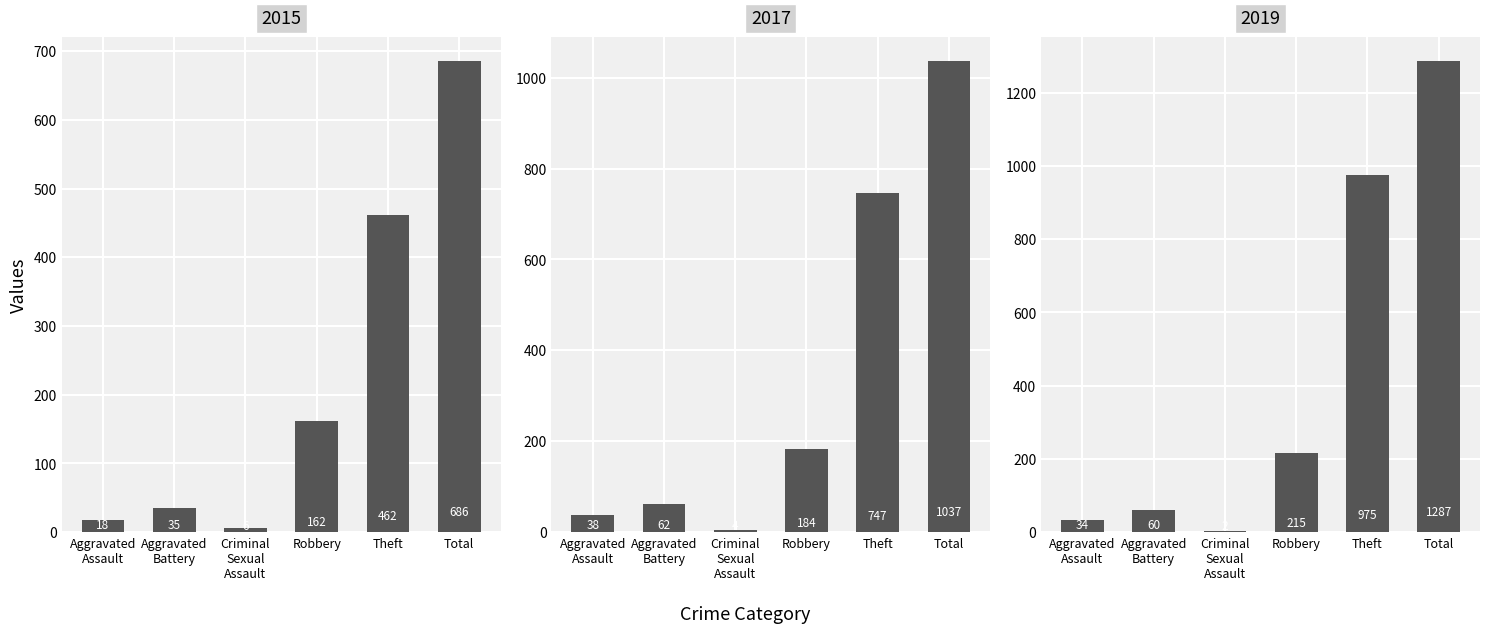

At which label does 2015 reach its peak?

Total